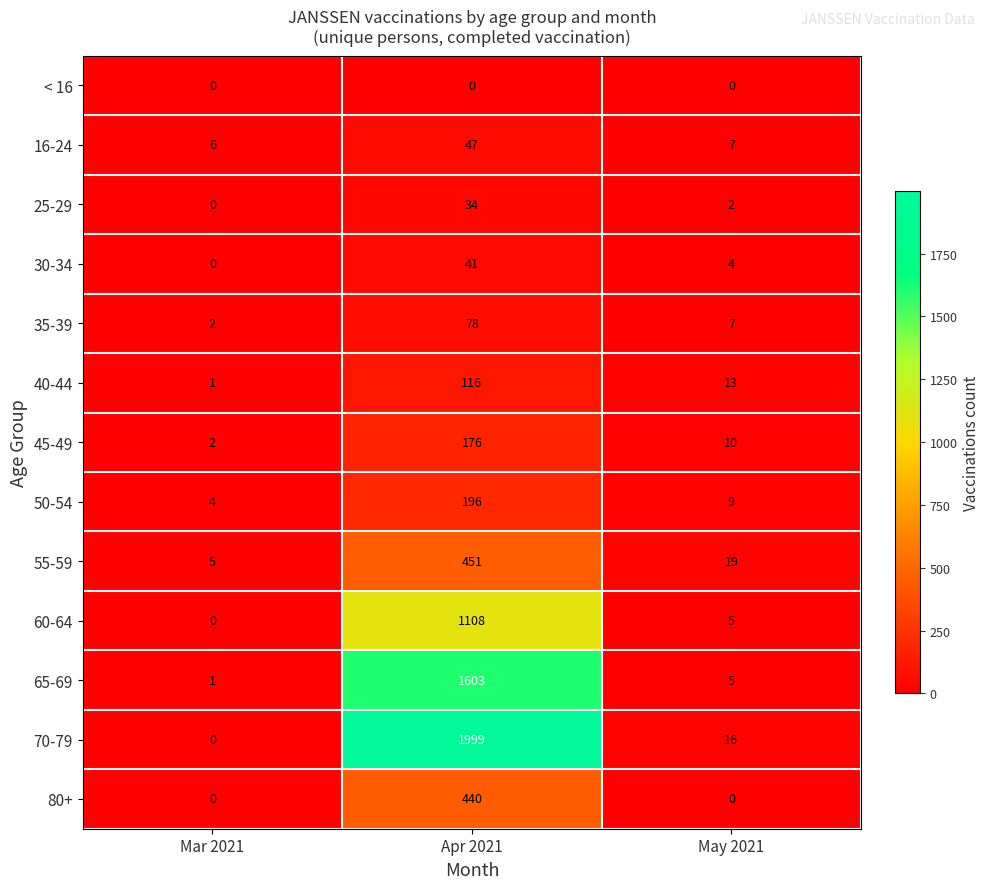

Is it true that 70-79 equals 16 at May 2021?

True